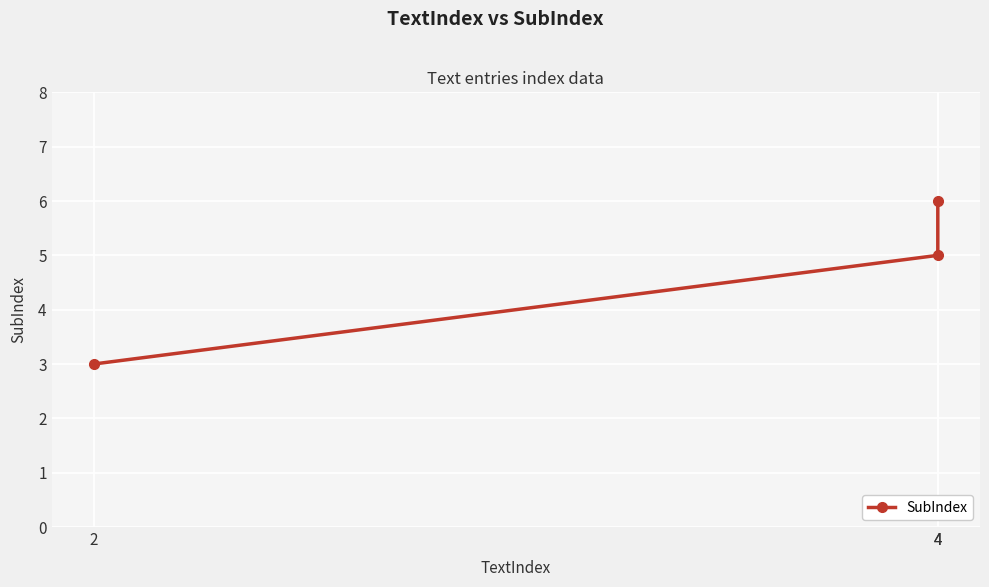

What is the change in value from 2 to 4?

+3